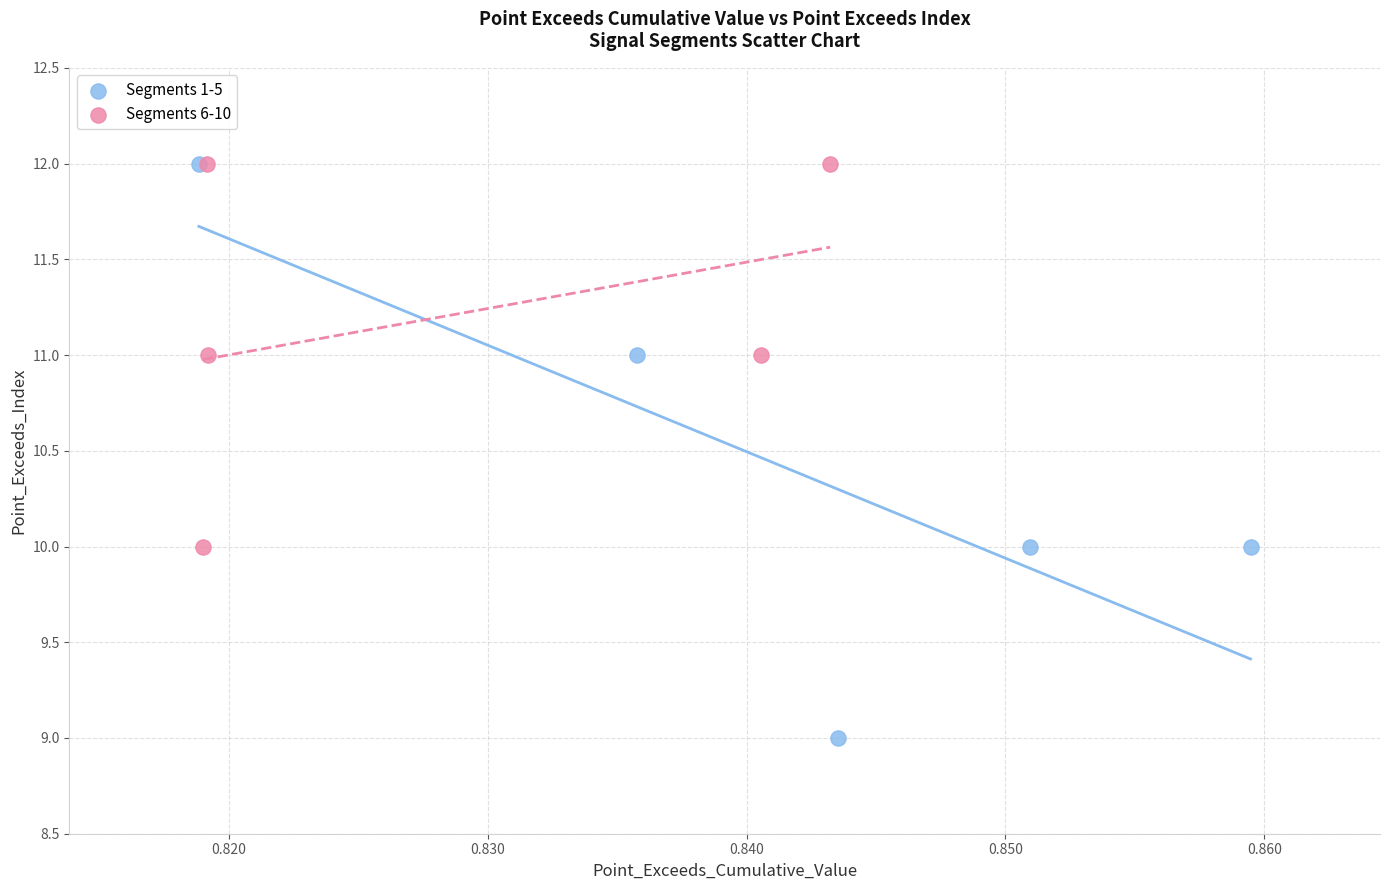

Which series reaches the minimum Y coordinate?

Segments 1-5